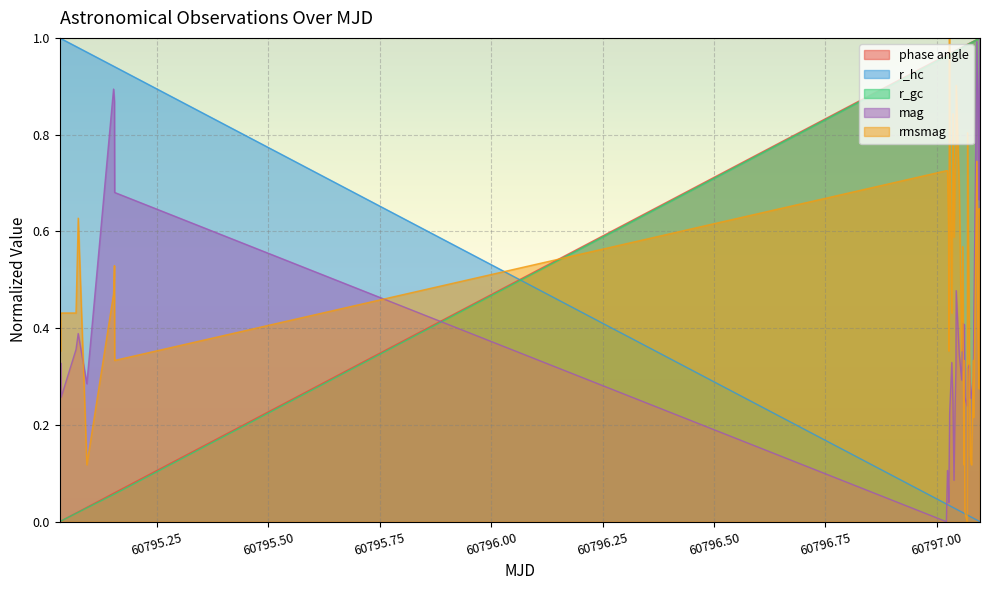

How many times do r_gc and r_hc cross each other?

1